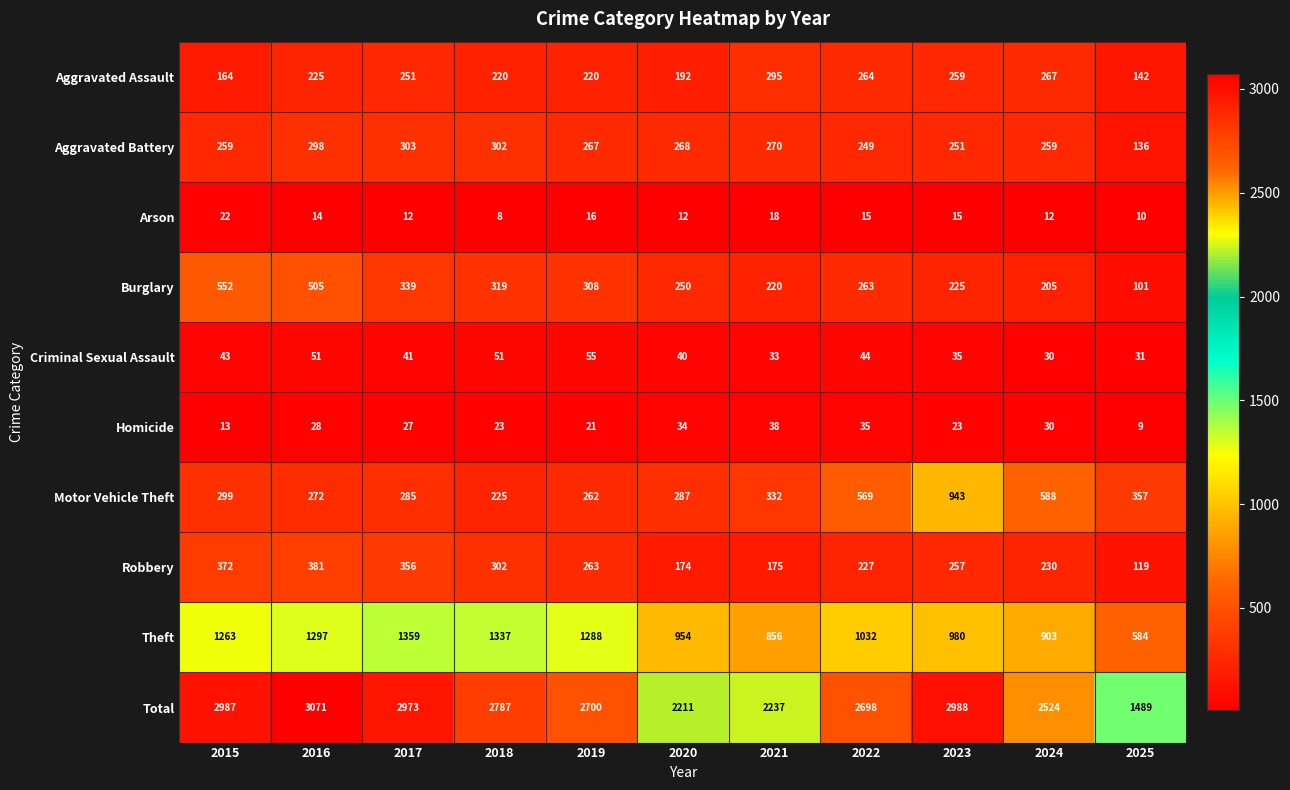

At how many categories does at least one series exceed 2228?

9